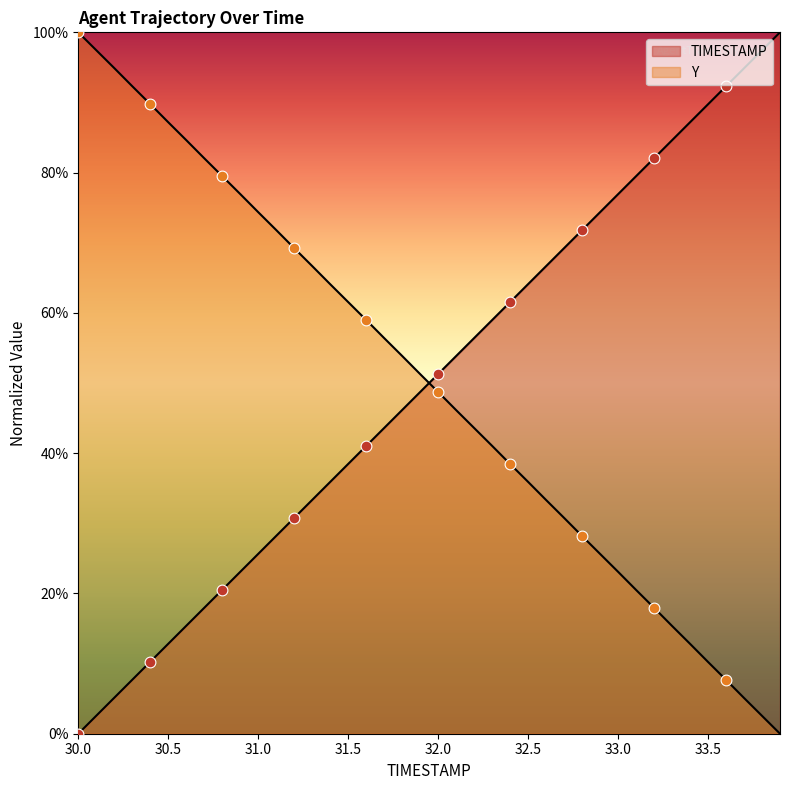

At which category is the sum across all series the highest?

31.0